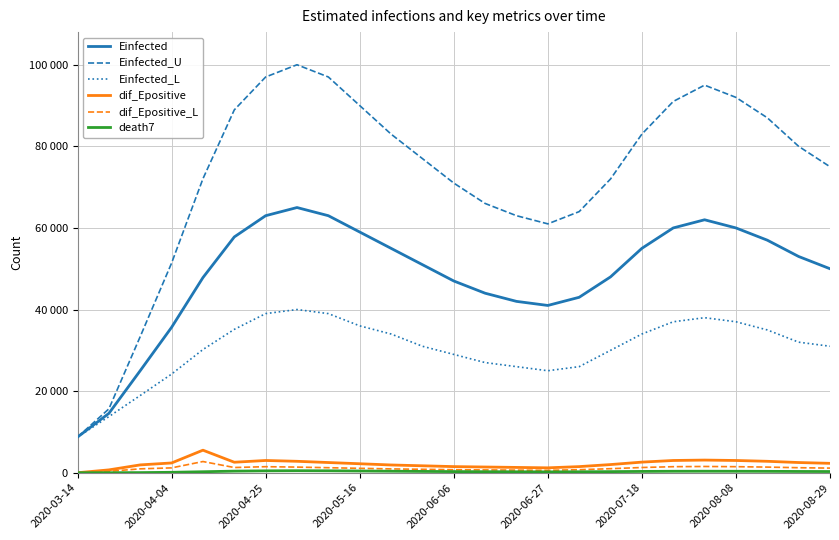

Does the chart have visible grid lines?

Yes